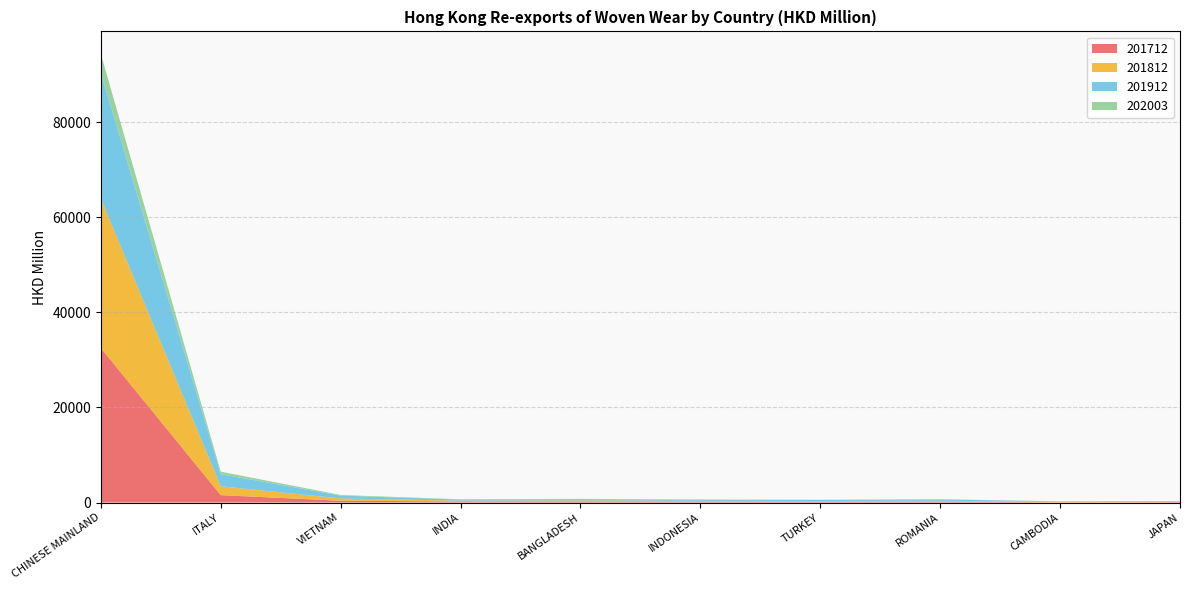

Reading left to right, transcribe all the data shown in this chart.

201712: 32524.9	1548.3	374.4	201.5	232.5	149.8	134.0	182.9	40.7	88.3
201812: 31407.4	1868.9	477.1	184.3	210.5	201.2	184.9	191.6	66.6	73.6
201912: 26482.0	2552.8	587.1	238.6	269.1	231.5	209.6	278.1	107.2	120.9
202003: 4015.9	523.1	142.4	57.5	56.4	53.4	48.9	47.2	37.4	35.0